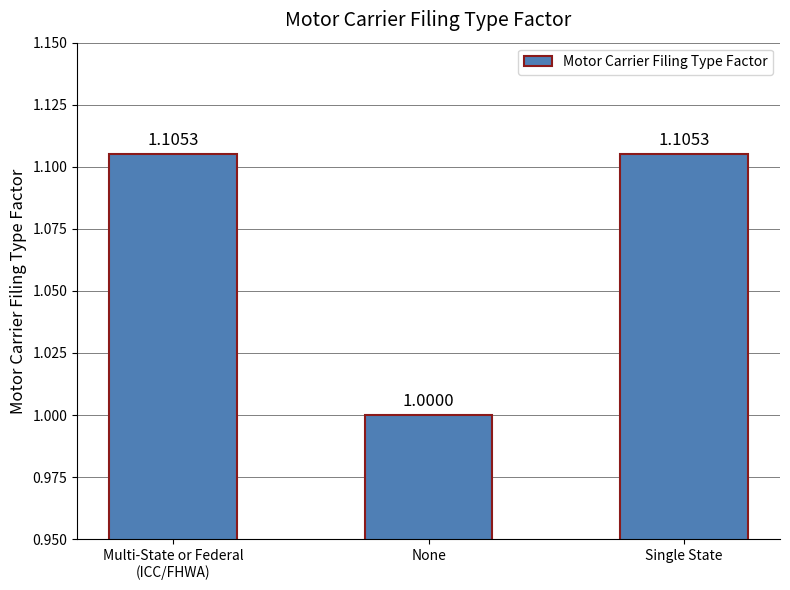

How many values exceed 1?

2